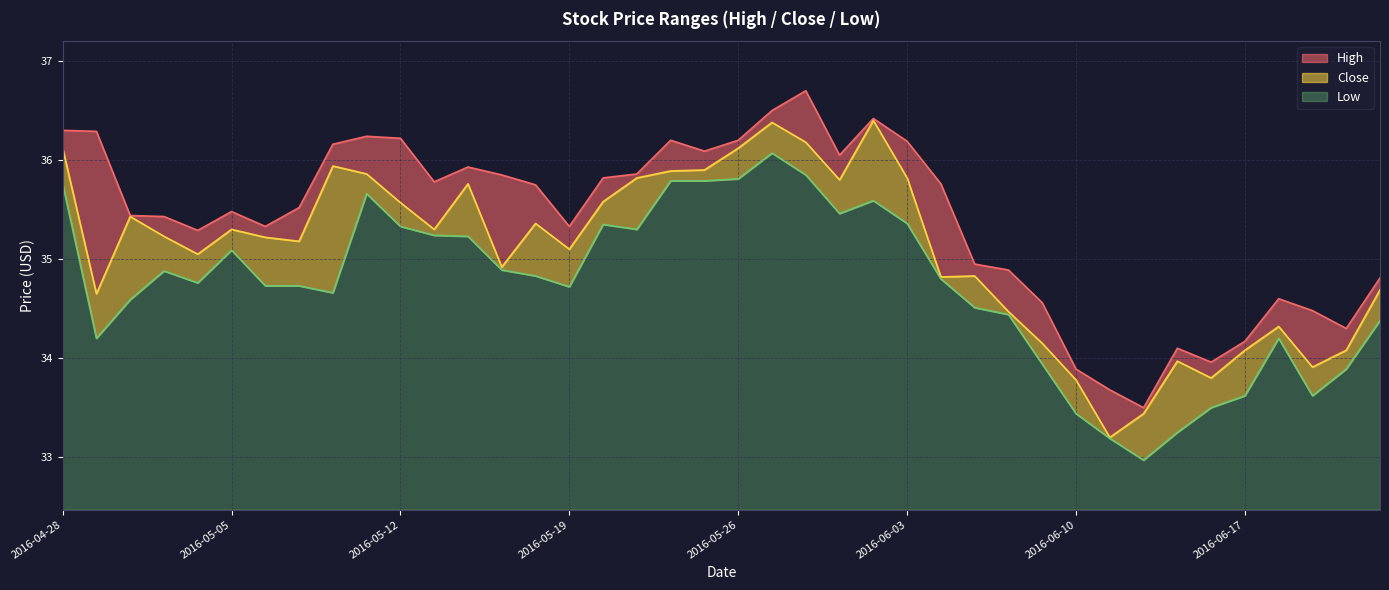

True or false: High and Low intersect in this chart.

False